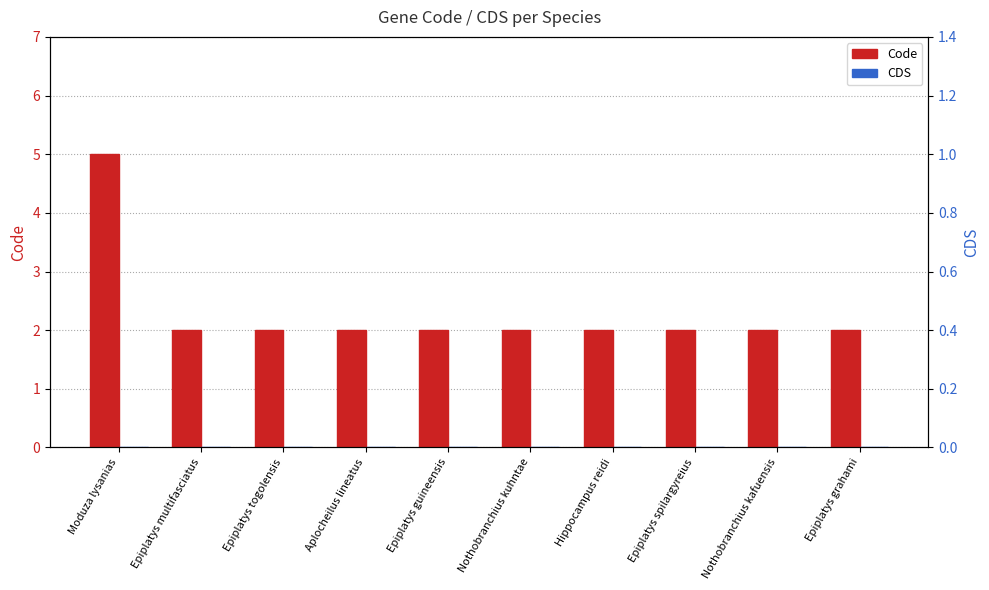

How many groups of bars are there?

10